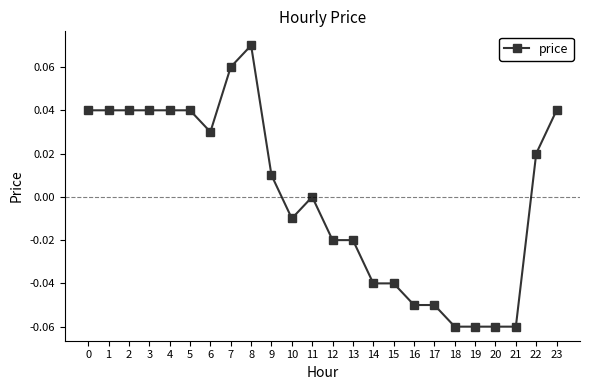

Is it true that the value at 0 is 0.0?

True